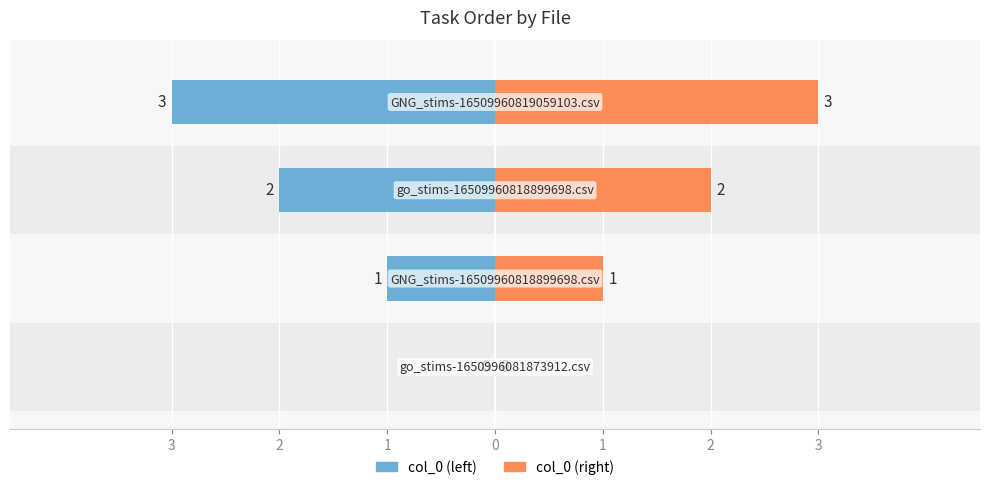

The col_0 (left) series shows -4 at 0. True or false?

False